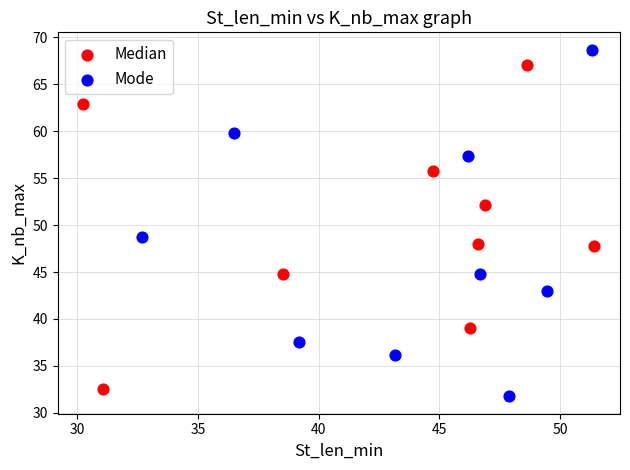

Which series reaches the maximum Y coordinate?

Mode